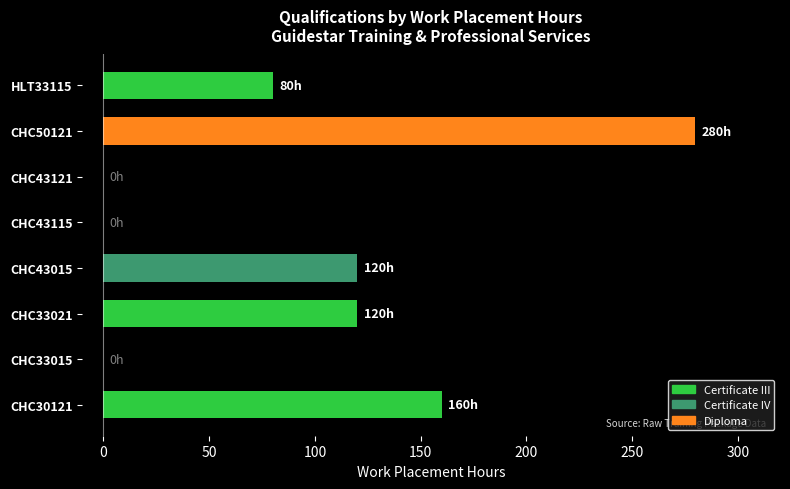

Reading bottom to top, what are all the values shown in this chart?

CHC30121=160	CHC33015=0	CHC33021=120	CHC43015=120	CHC43115=0	CHC43121=0	CHC50121=280	HLT33115=80